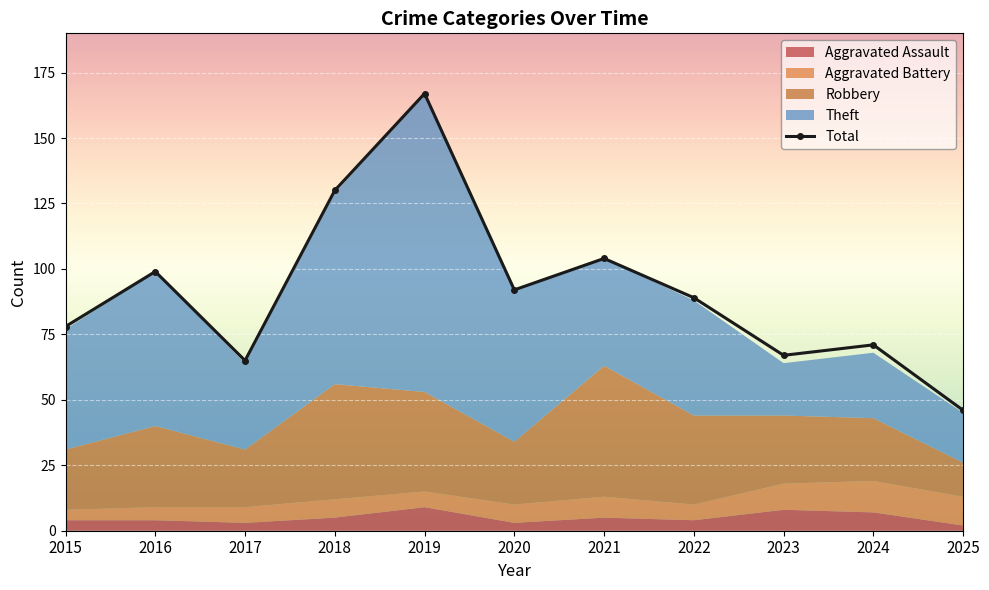

Between 2022 and 2025, which is larger?

2022